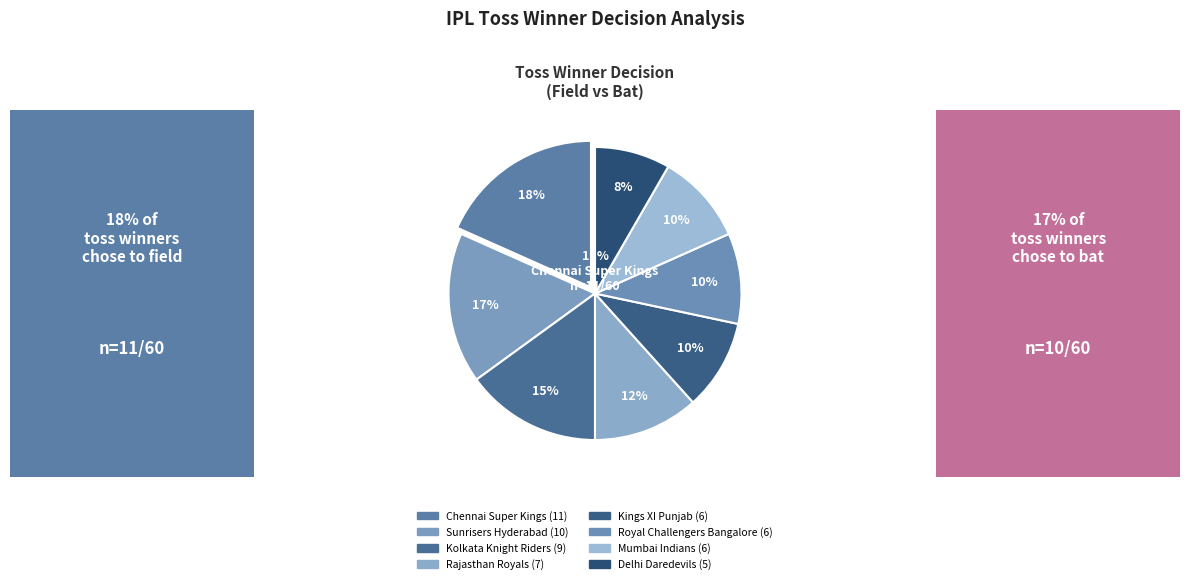

The Rajasthan Royals slice represents 17% of the pie. True or false?

False